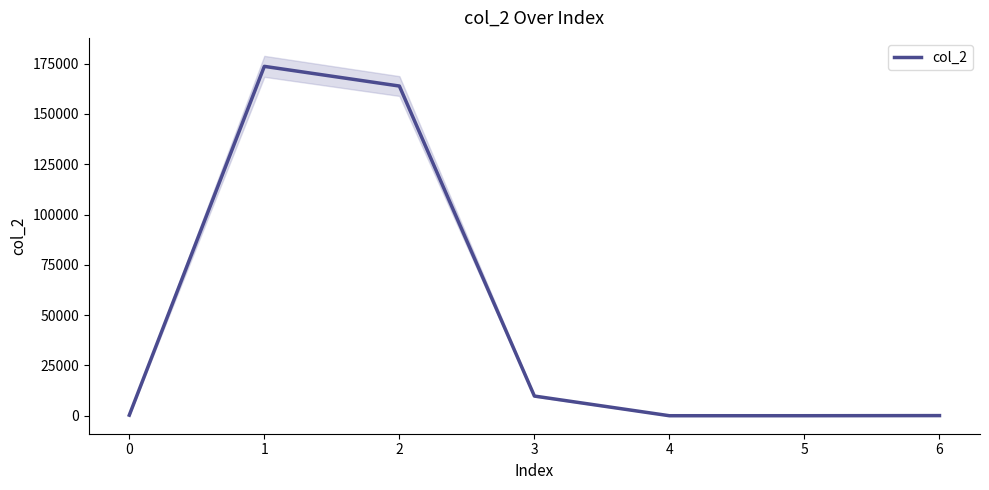

How many points are lower than both their immediate neighbors (excluding endpoints)?

1